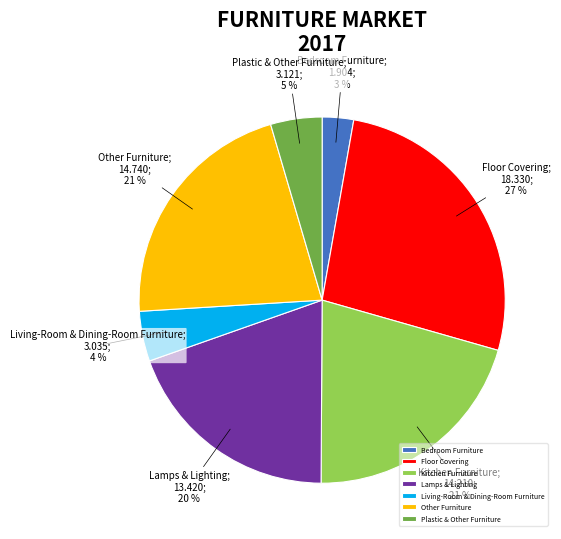

Which has a higher value, Other Furniture or Plastic & Other Furniture?

Other Furniture